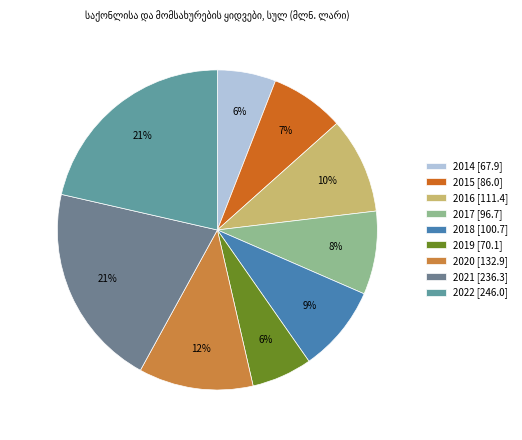

The 2020 slice represents 21% of the pie. True or false?

False